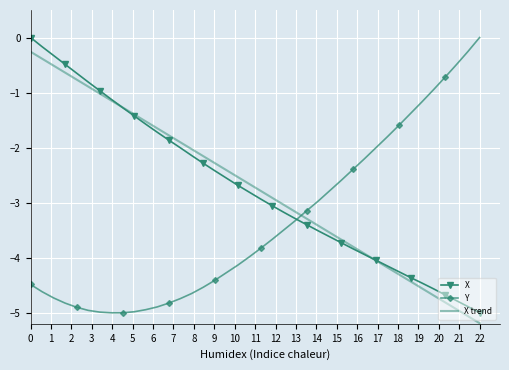

What is the lowest value of the X trend series?

-5.2